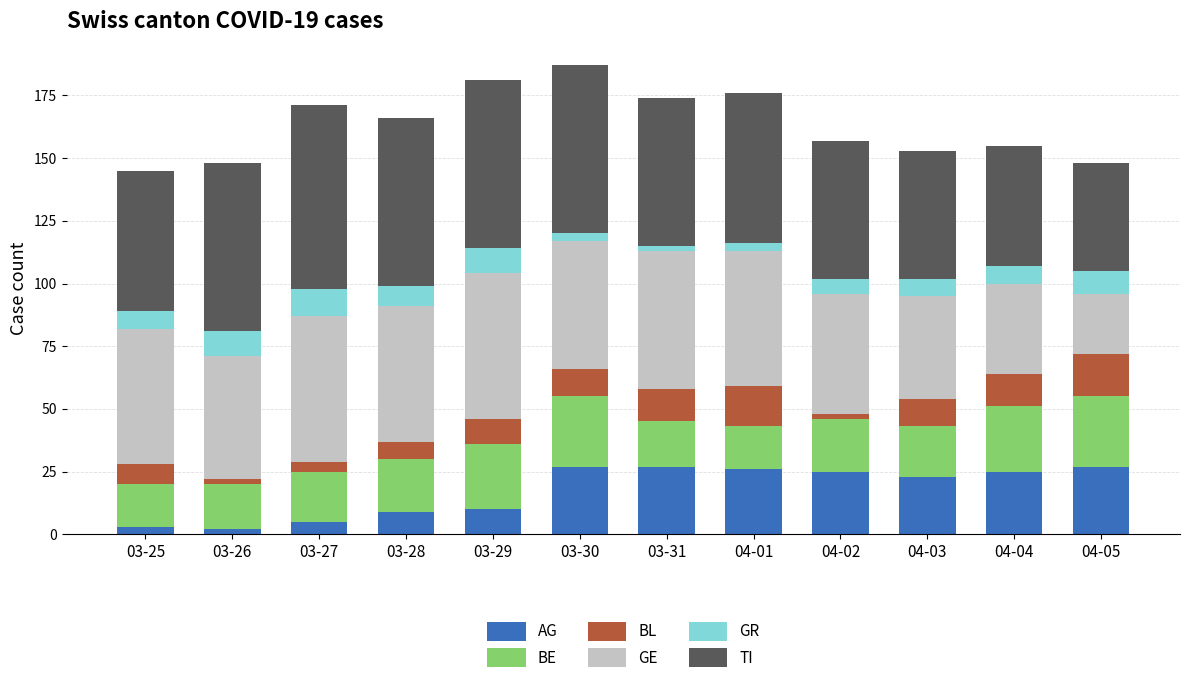

What is the highest value of the AG series?

27